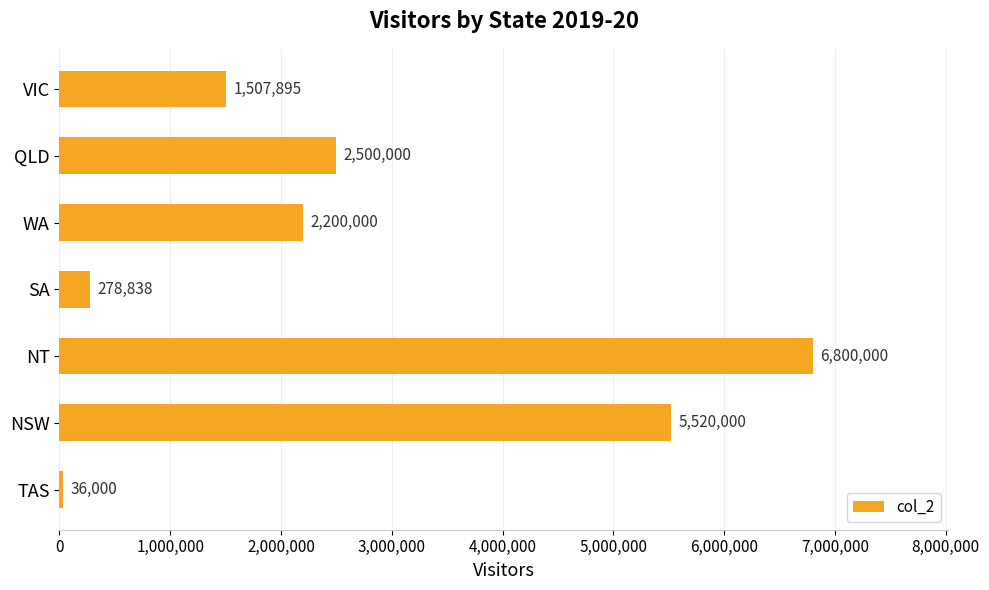

What is the label of the 5th bar from the top?

NT